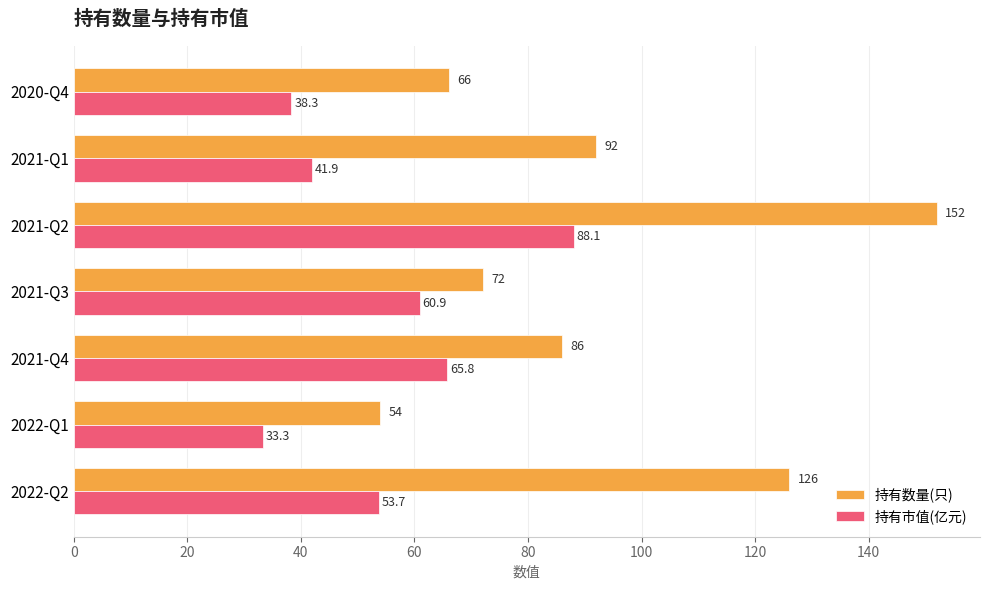

The value of 持有数量(只) at 2021-Q2 is 72.9. True or false?

False